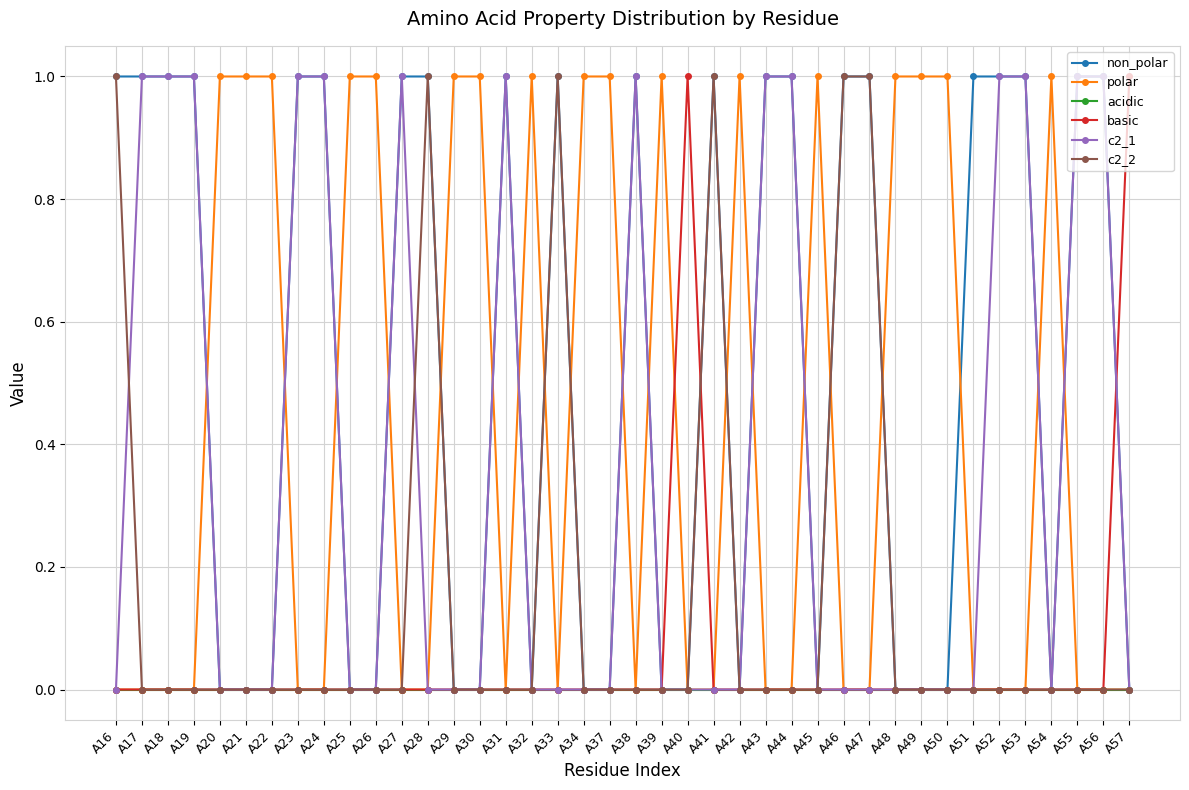

Which series ends up on top after the final intersection of c2_1 and basic?

basic